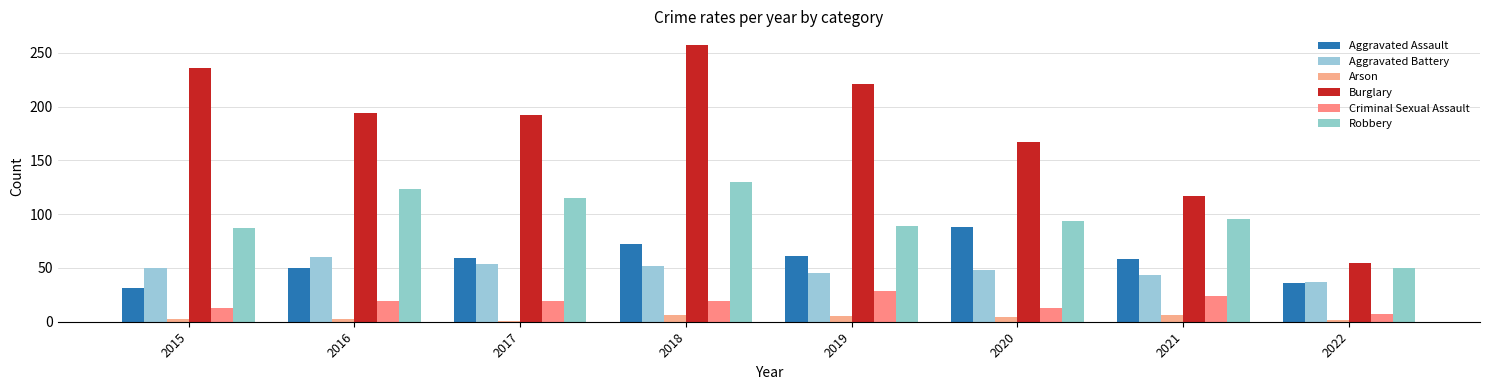

Which series has the largest range (max minus min)?

Burglary